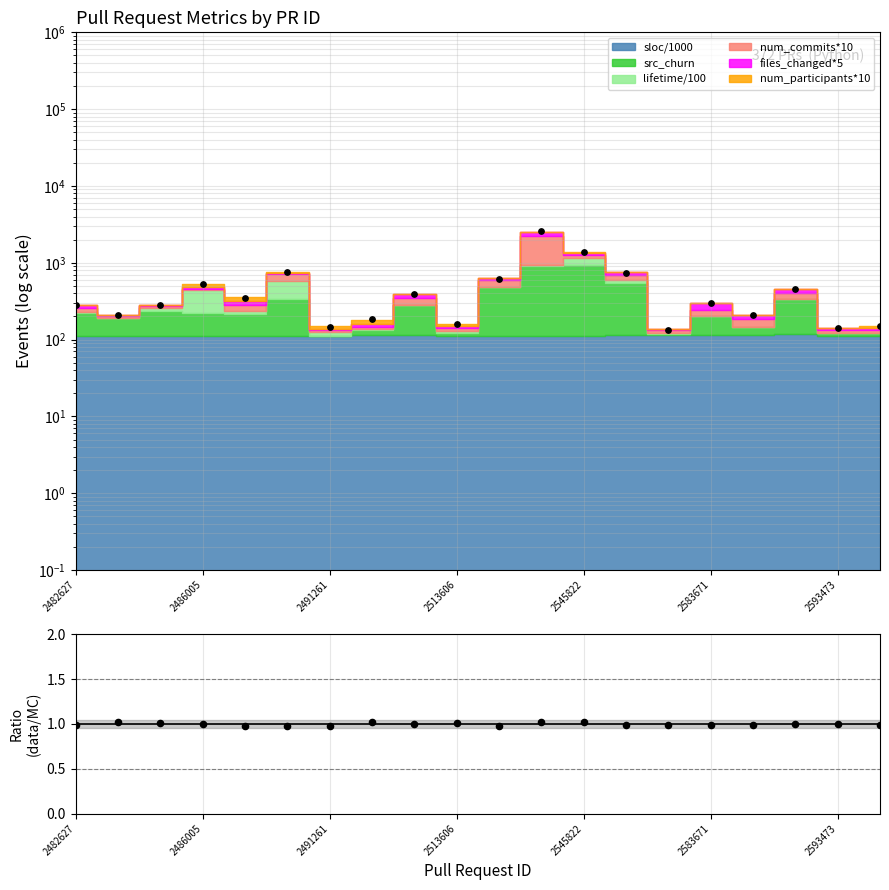

Between 2545822 and 2593473, which is larger?

2545822